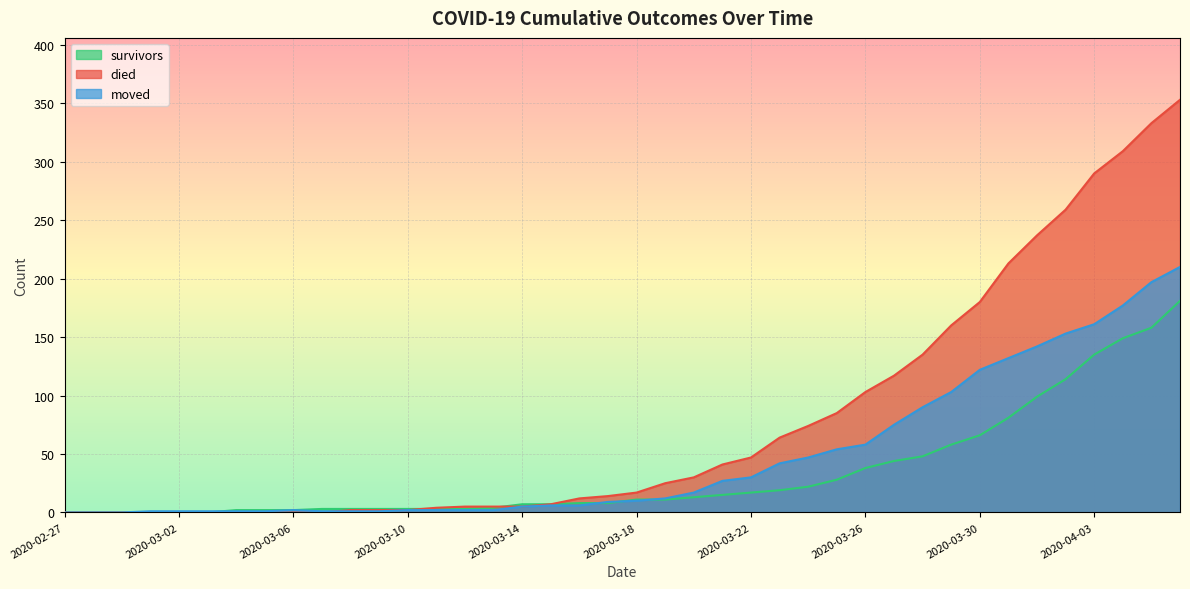

Is it true that moved equals 264 at 2020-04-02?

False